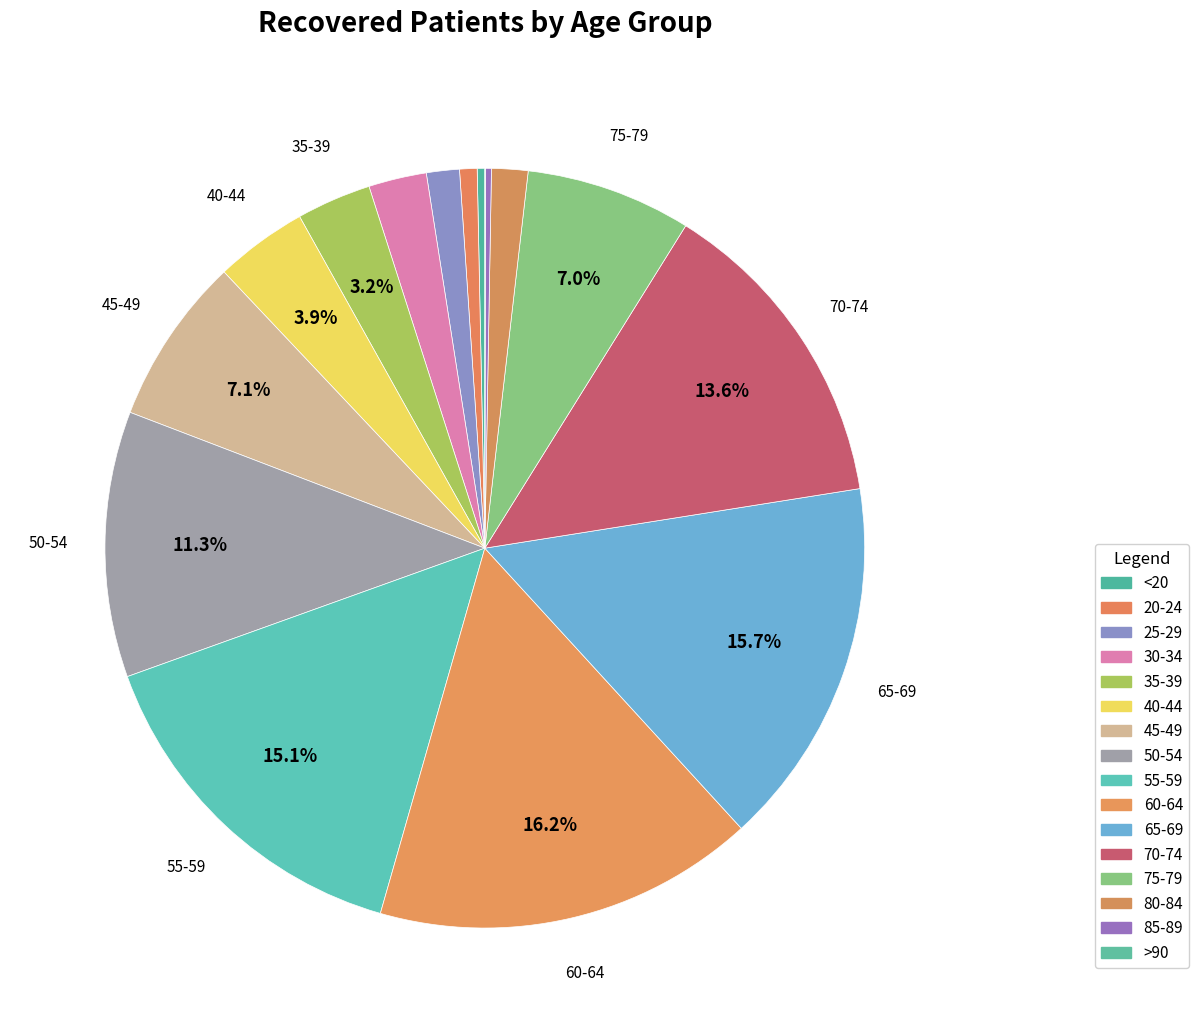

Combined, do 50-54 and 25-29 account for over 50%?

No